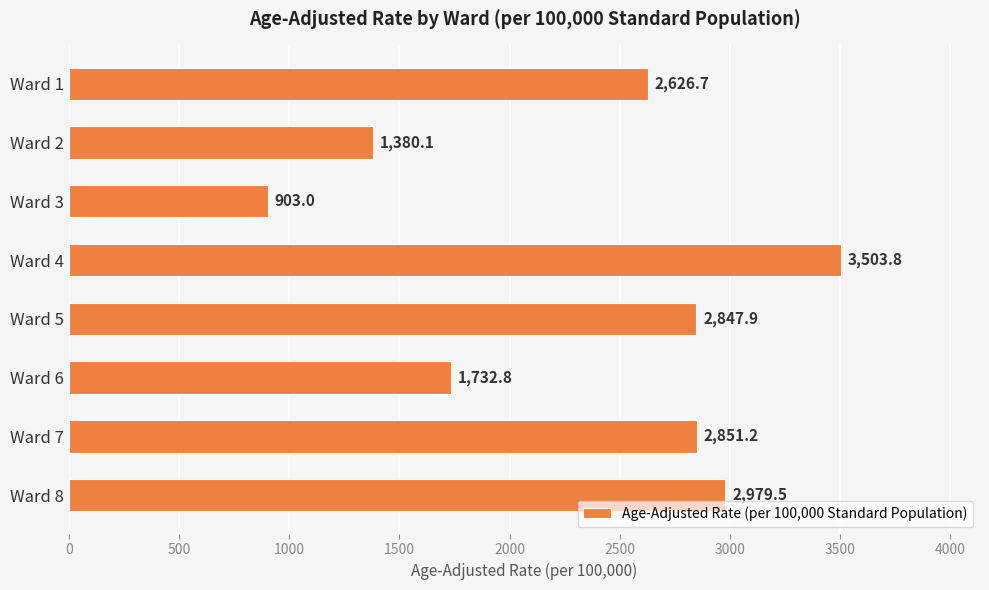

How many bars are there in total?

8